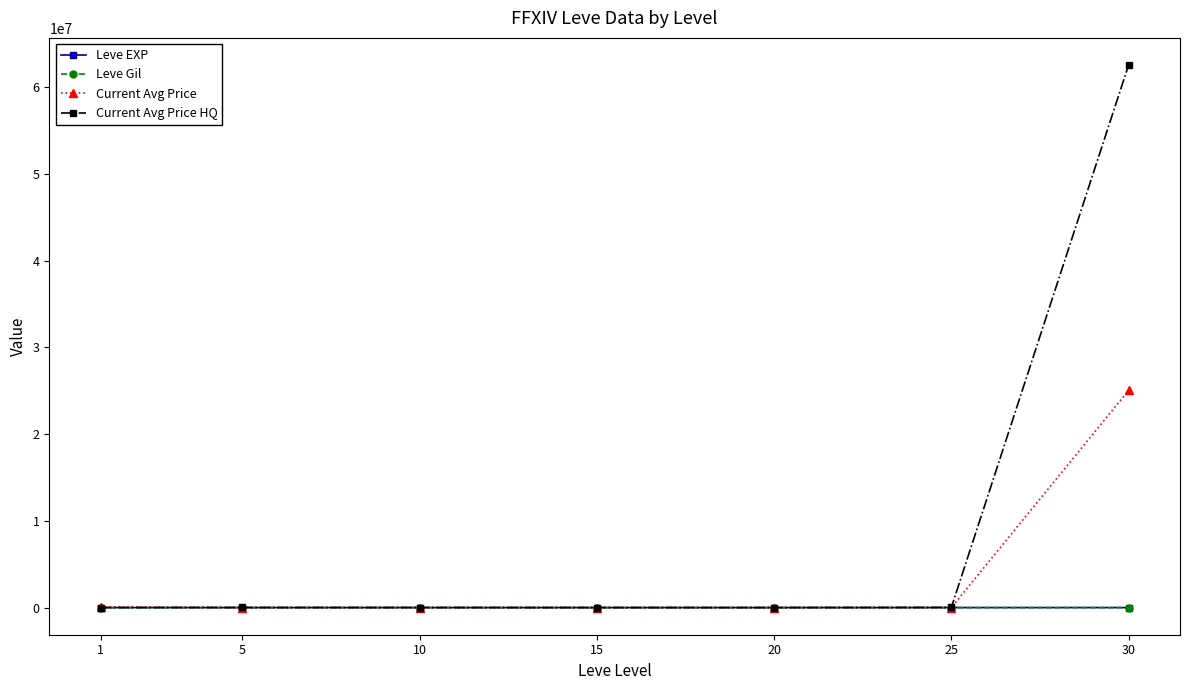

At which label does Leve Gil first exceed 214?

15